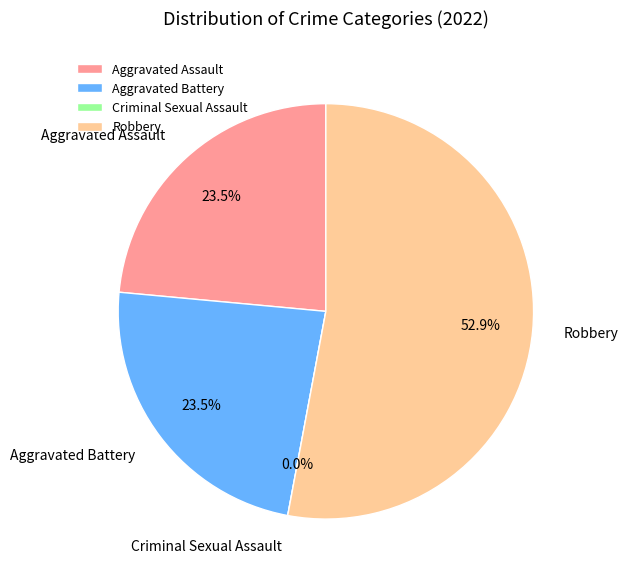

Rank the categories by value from highest to lowest.

Robbery, Aggravated Assault, Aggravated Battery, Criminal Sexual Assault